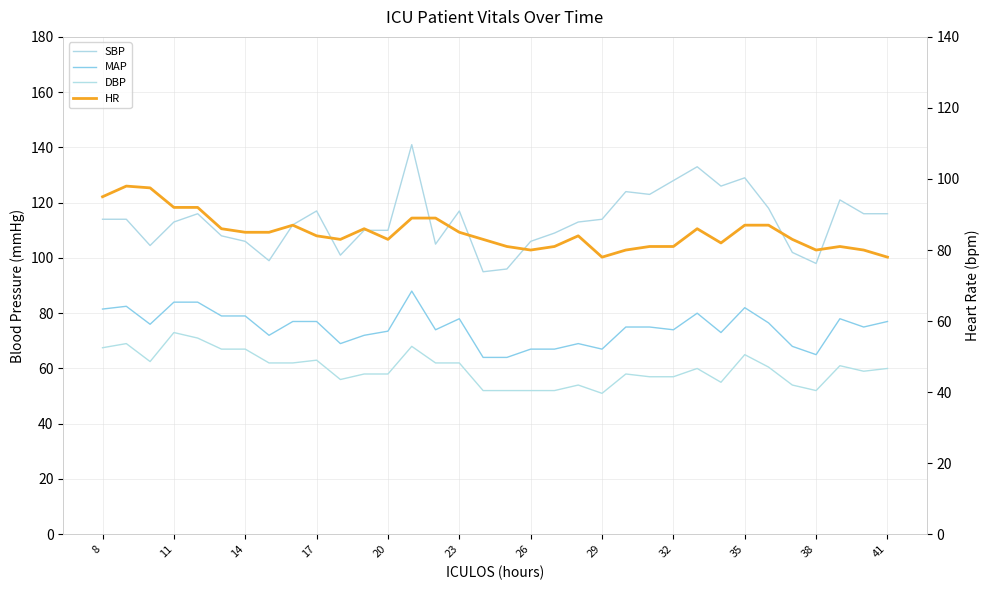

Which series has the largest total across all categories?

SBP